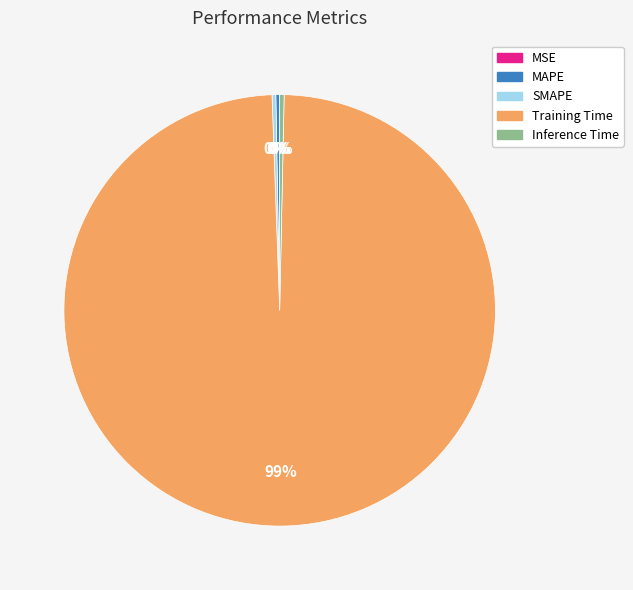

The Training Time slice represents 94% of the pie. True or false?

False